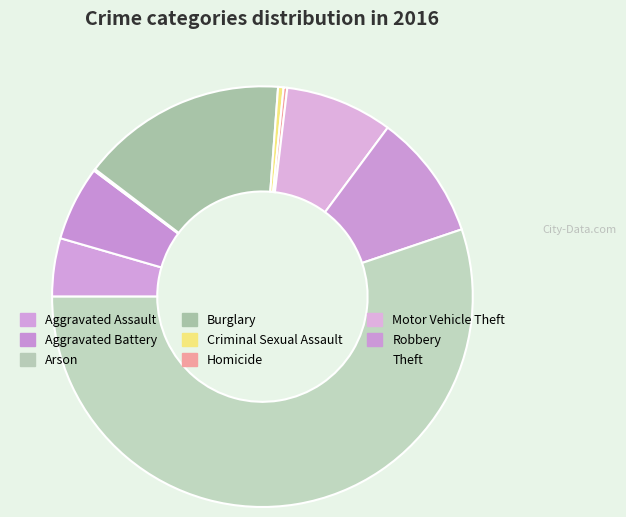

Is there any slice that represents more than half of the pie?

Yes